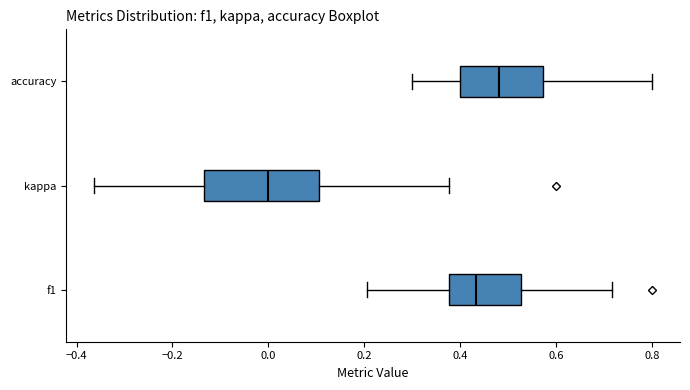

Reading bottom to top, read every box against the x-axis: the position of its median line, the range the box covers, and the ends of its whiskers. The values are not printed on the chart, so give them approximately, as read against the axis.

f1: median 0.44, box 0.38 to 0.52, whiskers 0.20 to 0.72
kappa: median 0.00, box -0.14 to 0.10, whiskers -0.36 to 0.38
accuracy: median 0.48, box 0.40 to 0.58, whiskers 0.30 to 0.80